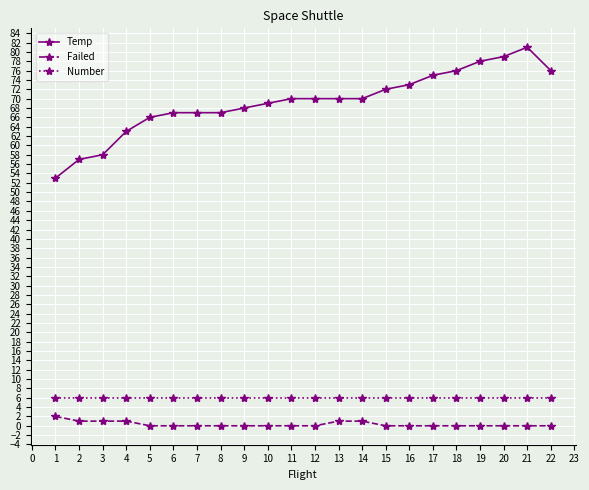

Is this an area chart (filled region under the line)?

No